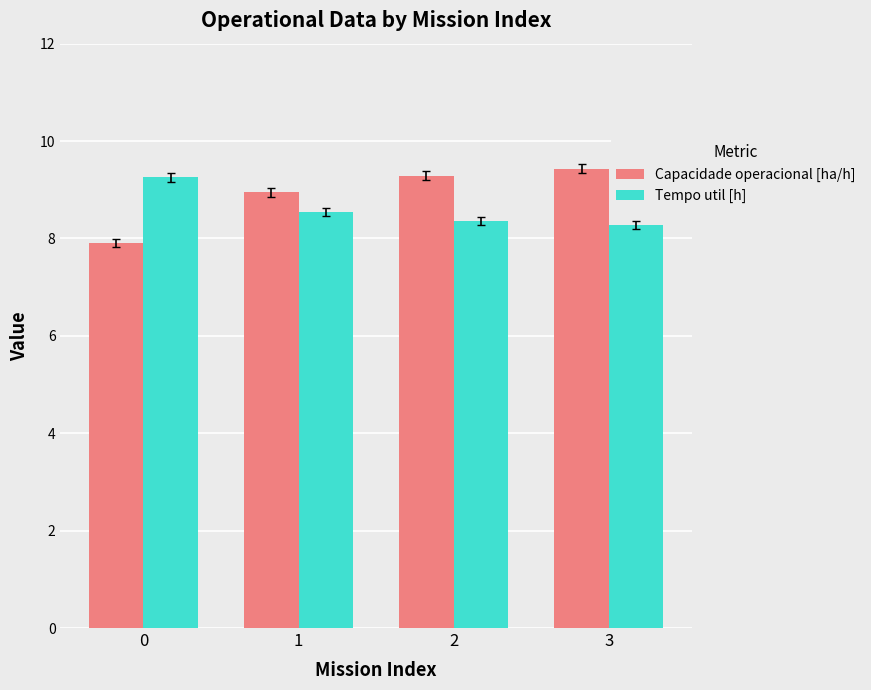

How many distinct data groups are displayed?

2